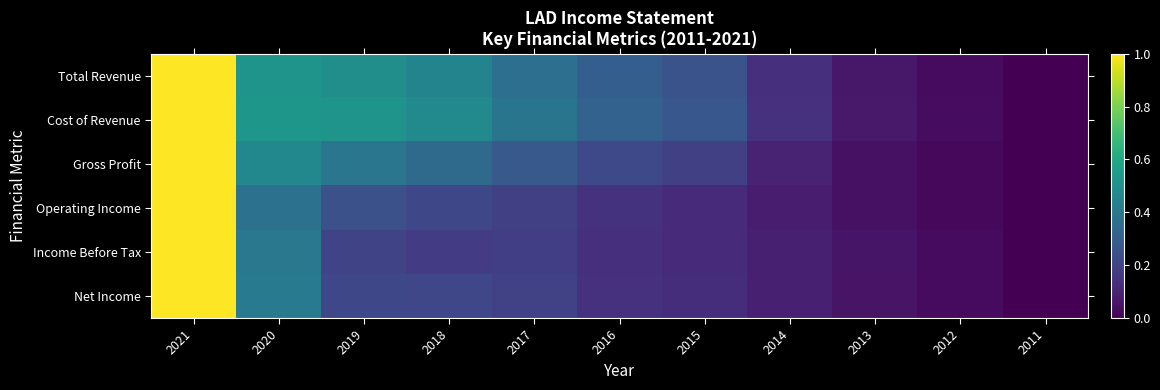

At which category is the sum across all series the highest?

2021